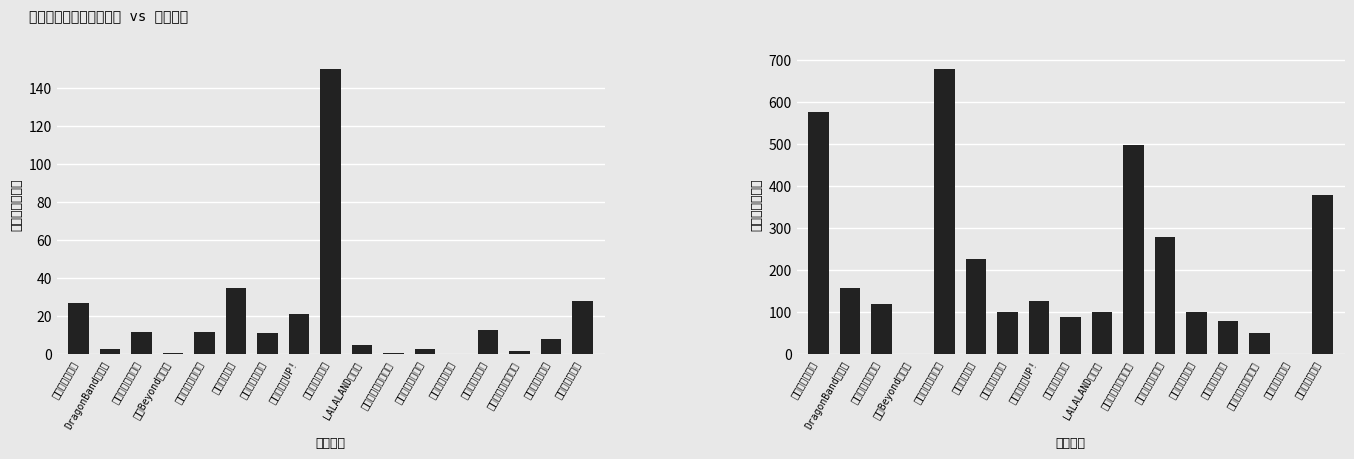

What are all the series names shown in the legend?

想去人数, 最低票价